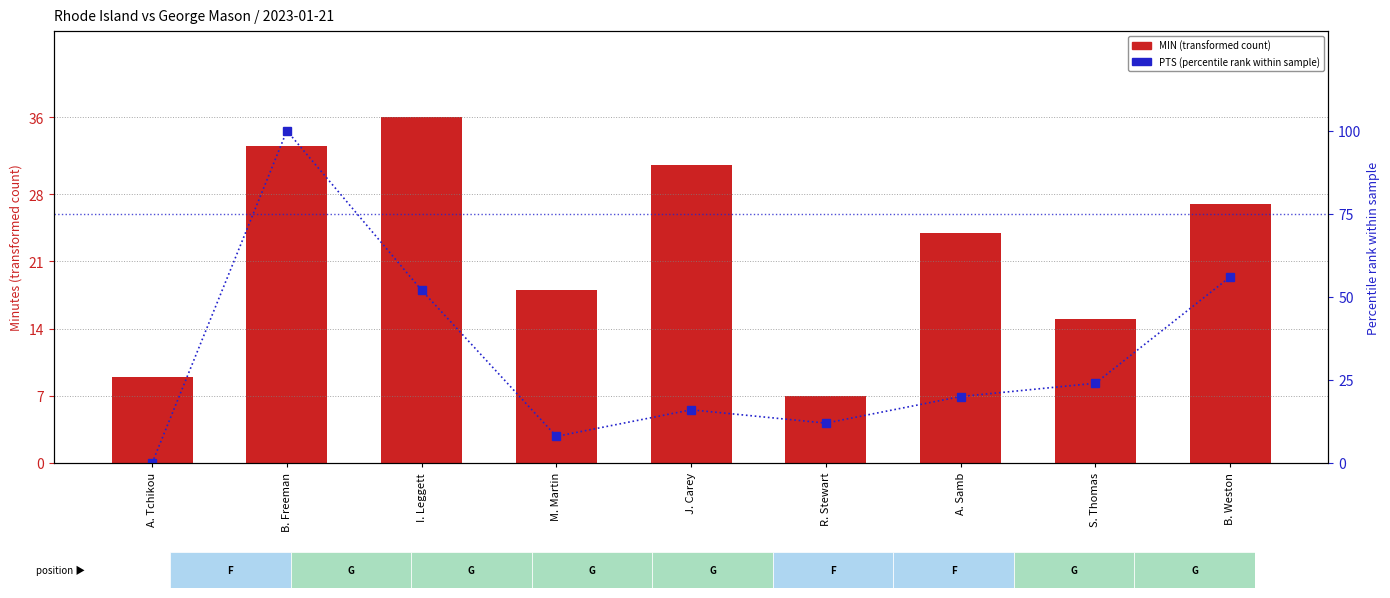

What is the difference between the PTS (percentile rank within sample) values at M. Martin and A. Tchikou?

8.0